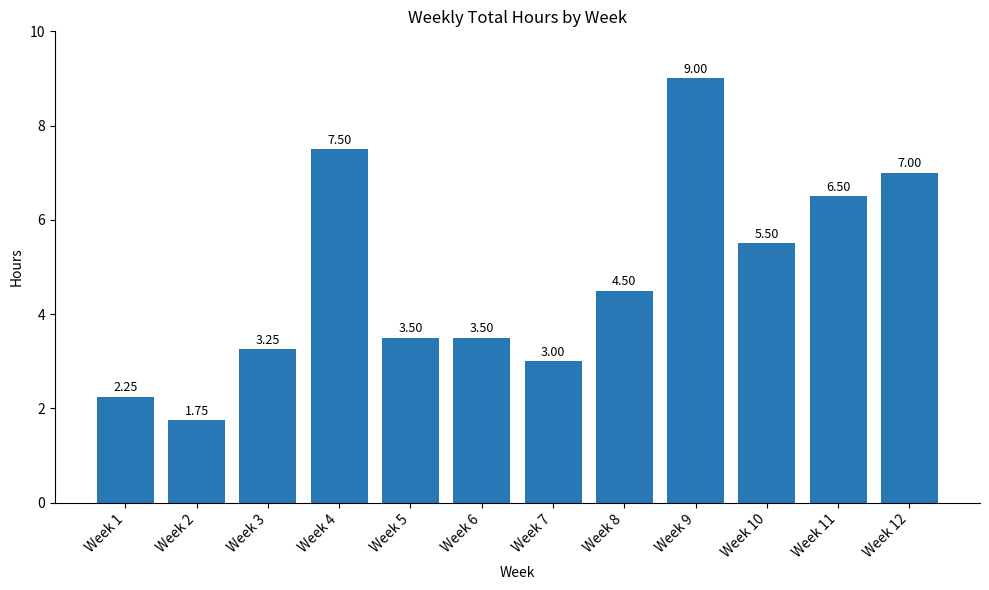

What is the approximate value at Week 5?

3.5